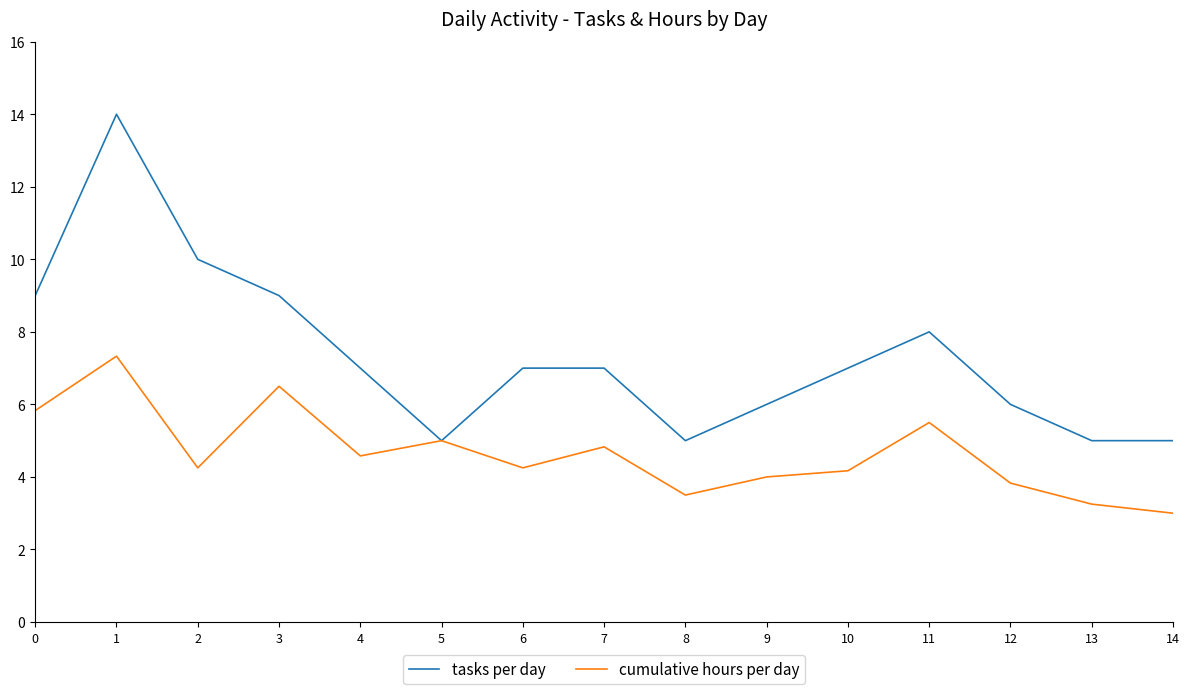

What is the difference between the maximum and second lowest values in the tasks per day series?

9.0